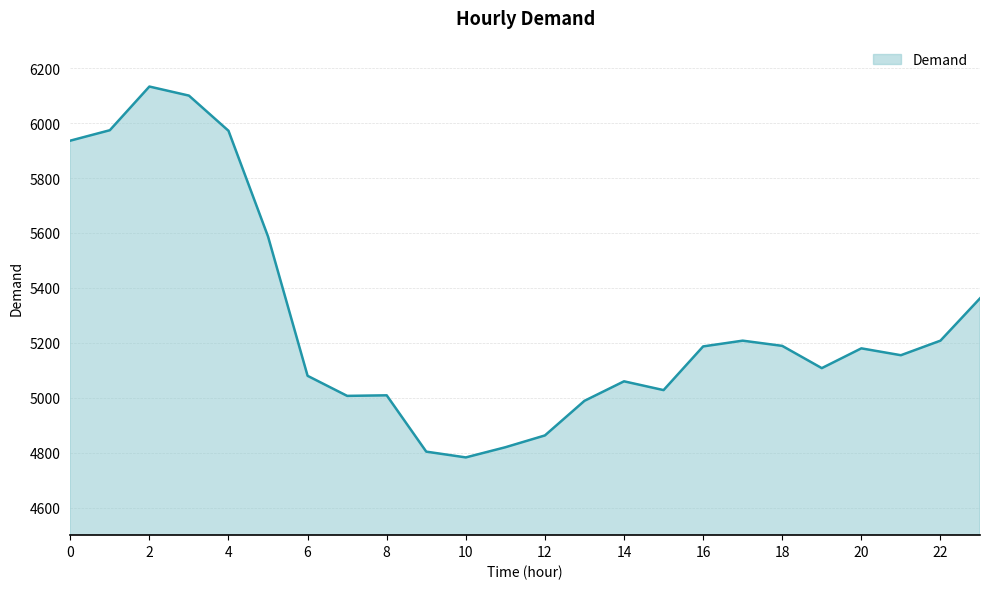

Does the chart have visible grid lines?

Yes